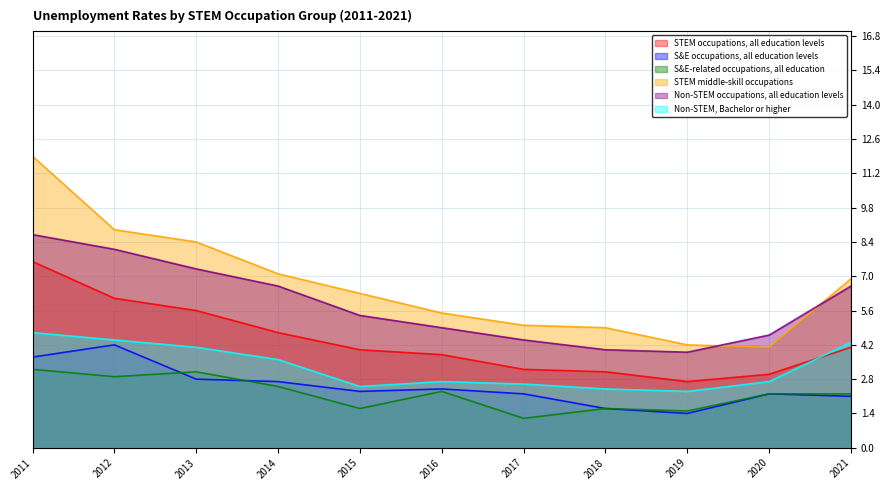

At which category is the sum across all series the highest?

2011